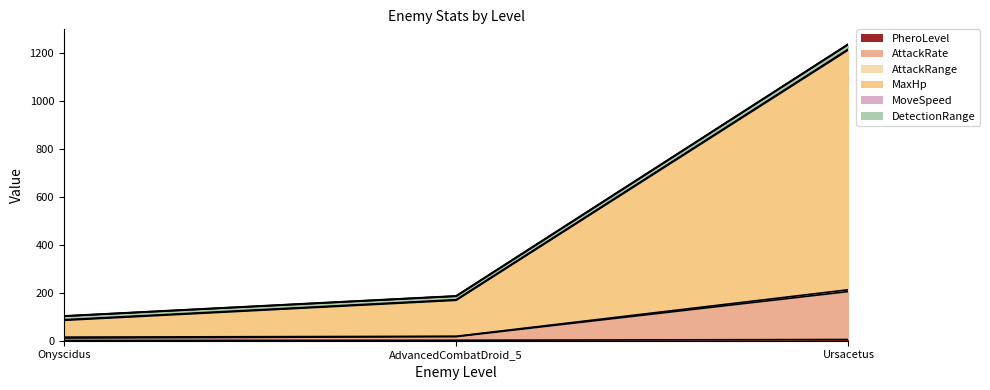

What is the value of the AttackRate point at the 2nd from the left?

17.0